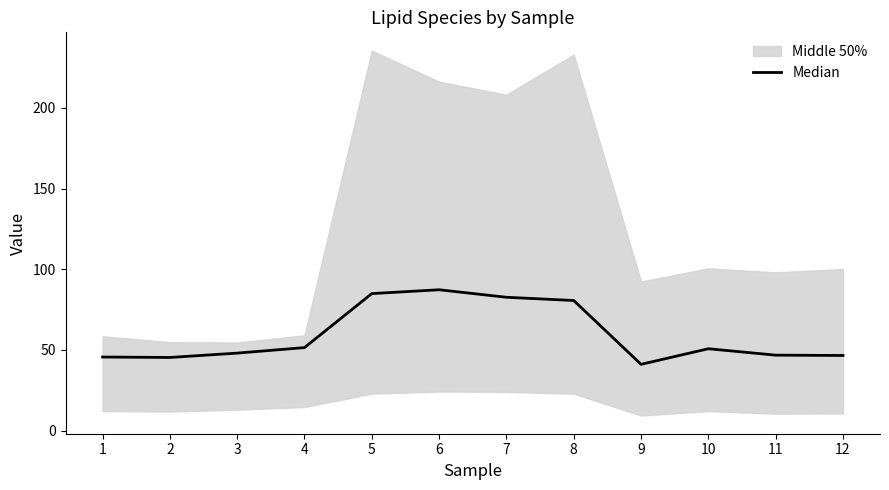

Rank the categories by value from lowest to highest.

9, 2, 1, 12, 11, 3, 10, 4, 8, 7, 5, 6